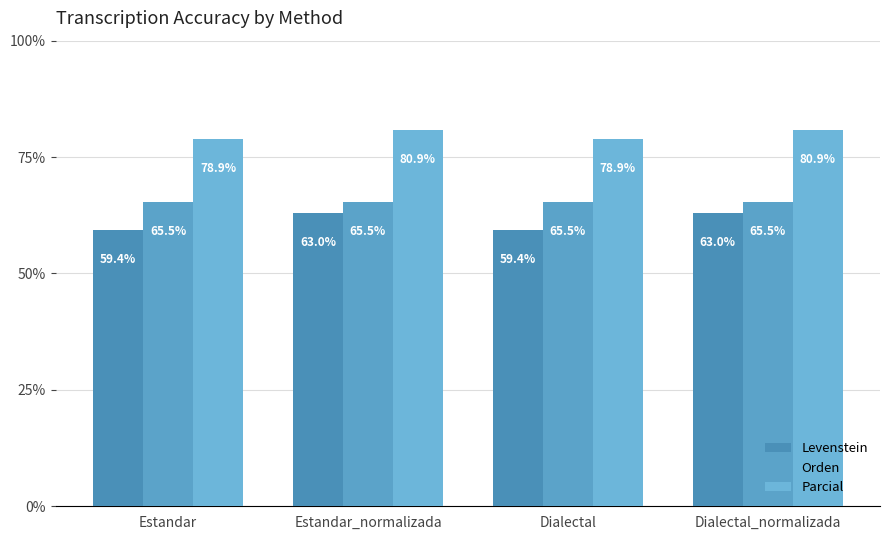

Read the Parcial value at Dialectal_normalizada.

80.9